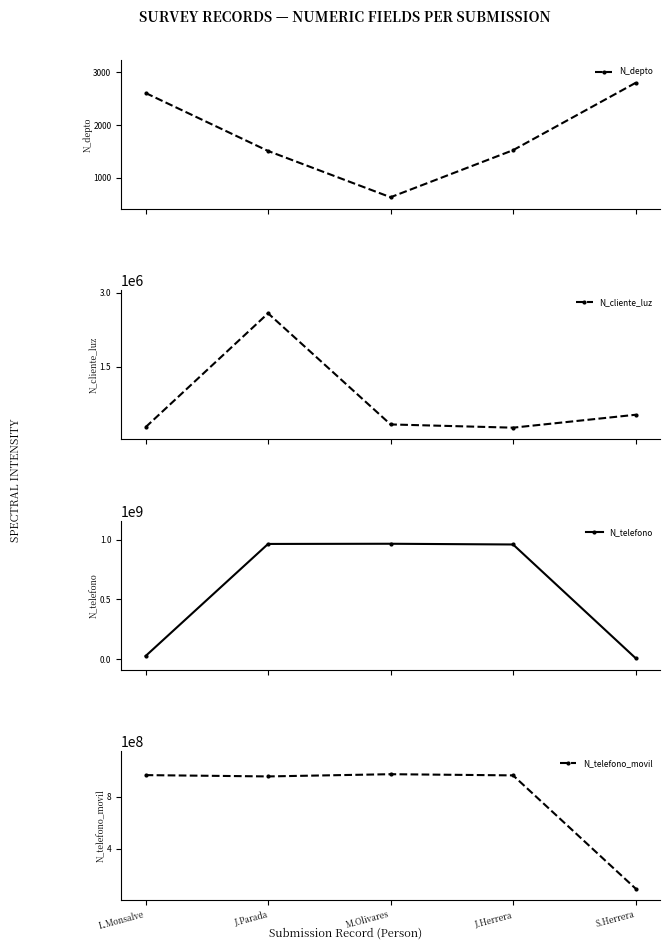

The value of N_cliente_luz at L.Monsalve is 268734. True or false?

True